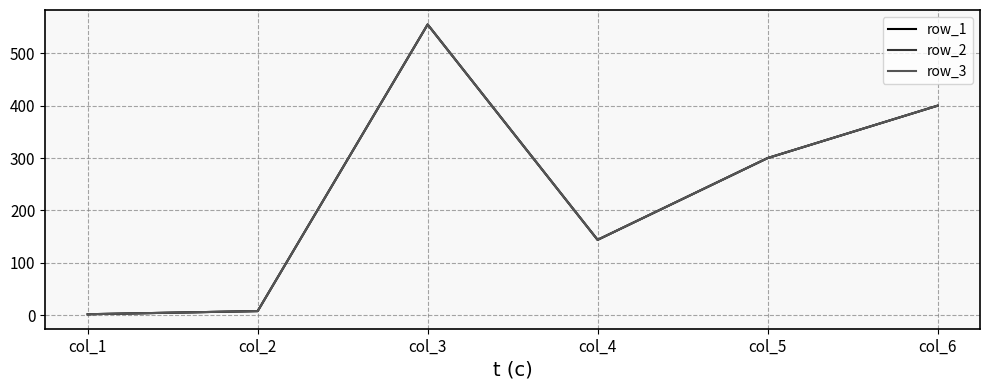

Does the chart display data point markers on the line(s)?

No